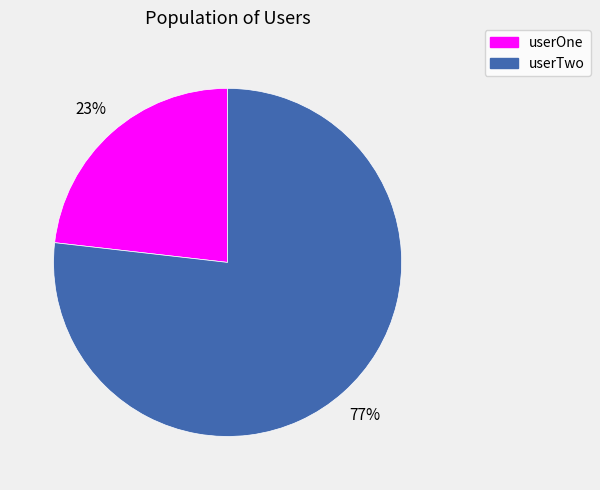

Which slice is the largest?

userTwo